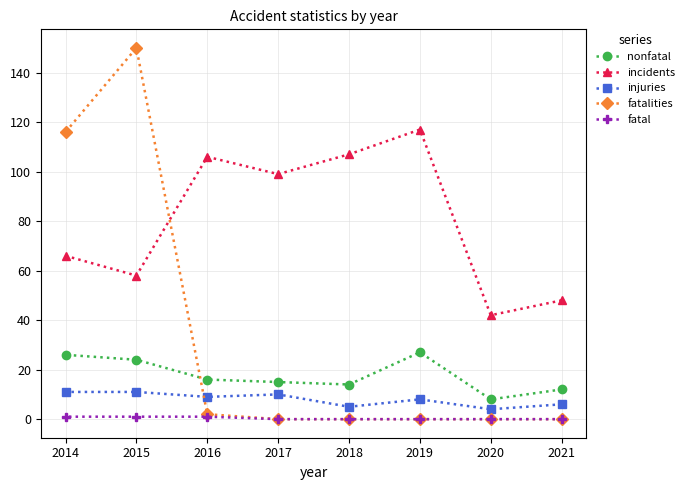

What is the total value across all series at 2014?

220